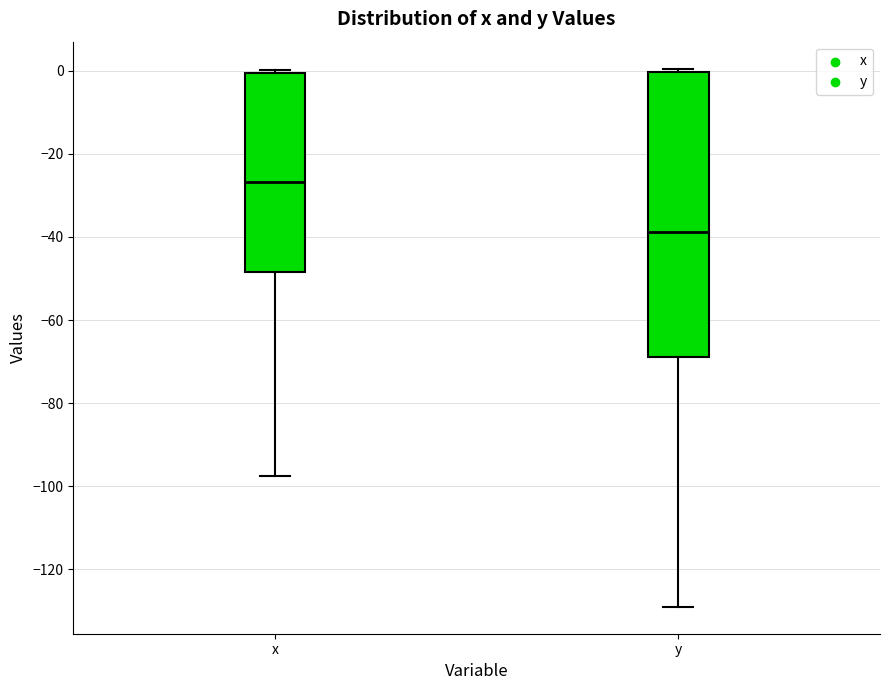

Where does the lower whisker of the box for x end on the y-axis? The values are not printed on the chart, so give them approximately, as read against the axis.

-98